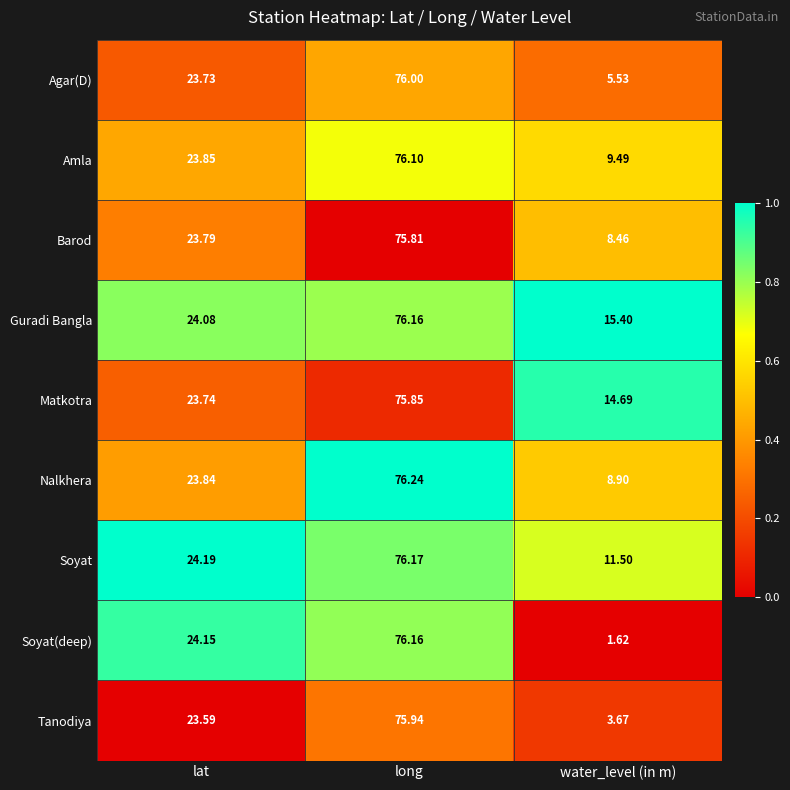

What is the maximum value shown in the chart?

76.2